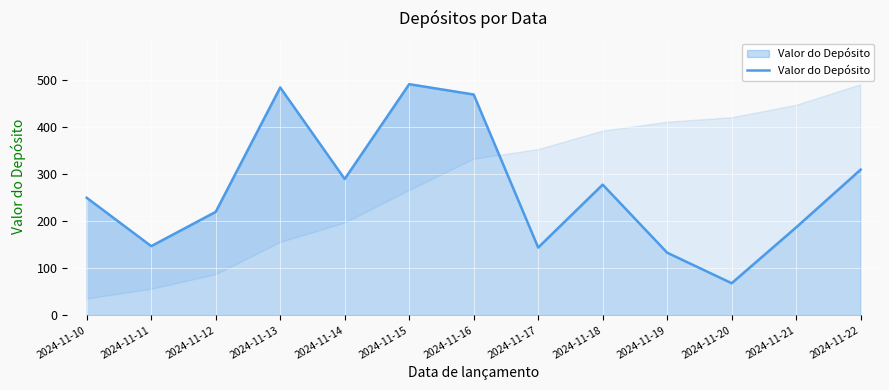

How many interior local peaks (higher than both neighbors) does the data have?

3